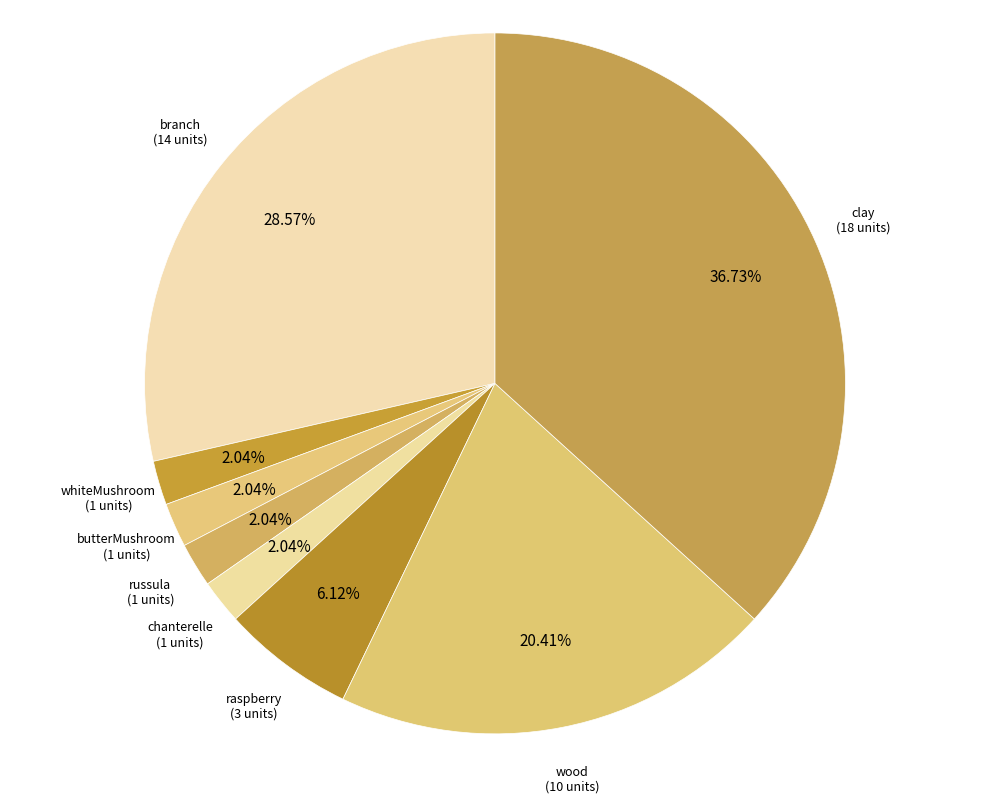

Which category has the biggest portion of the pie?

clay